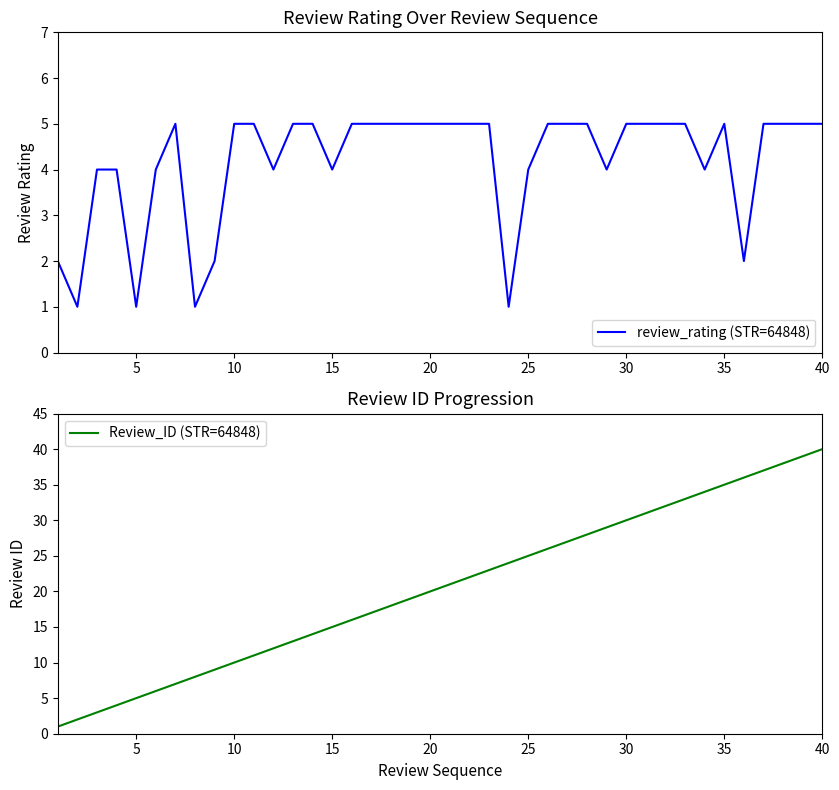

True or false: Review_ID (STR=64848) has a value of 21 at 15.

False